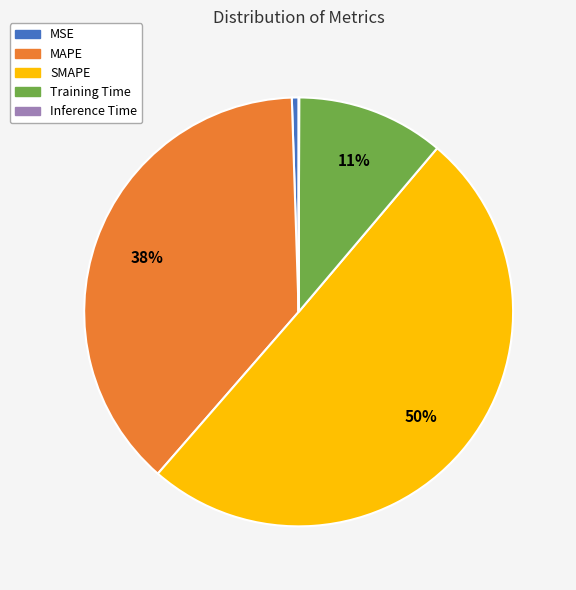

Is the sum of MSE and SMAPE greater than half?

Yes